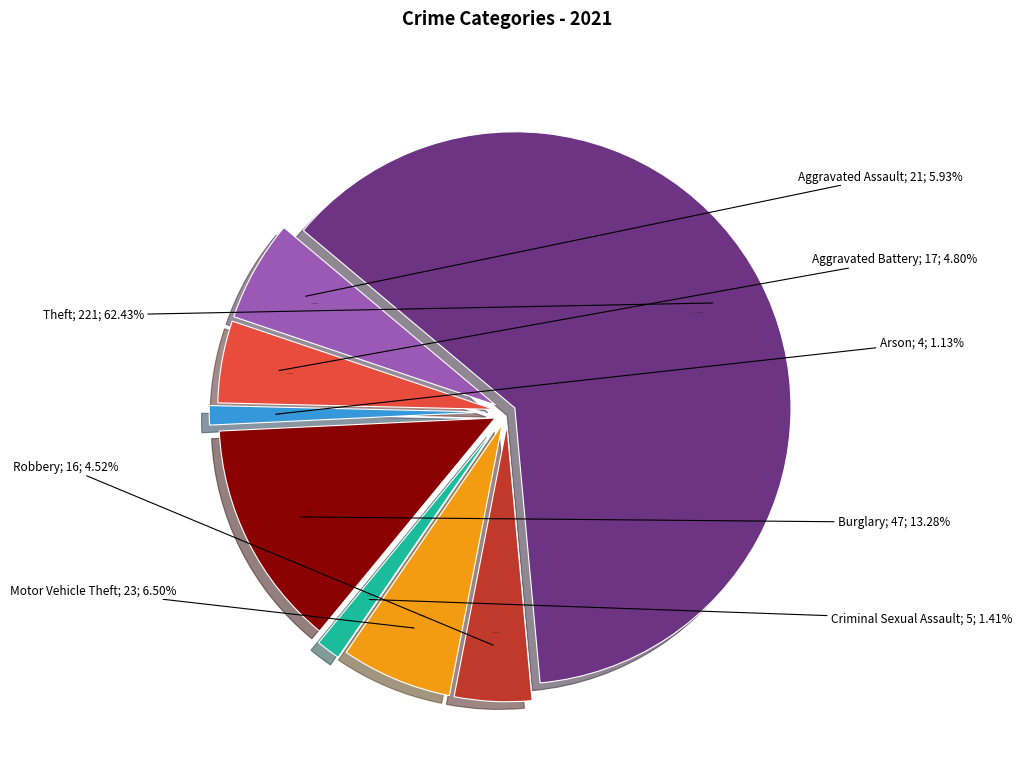

Does Arson represent more than half of the total?

No